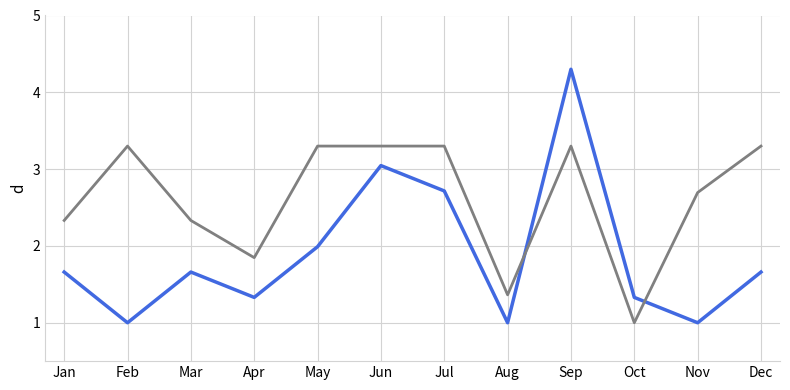

Is this an area chart (filled region under the line)?

No